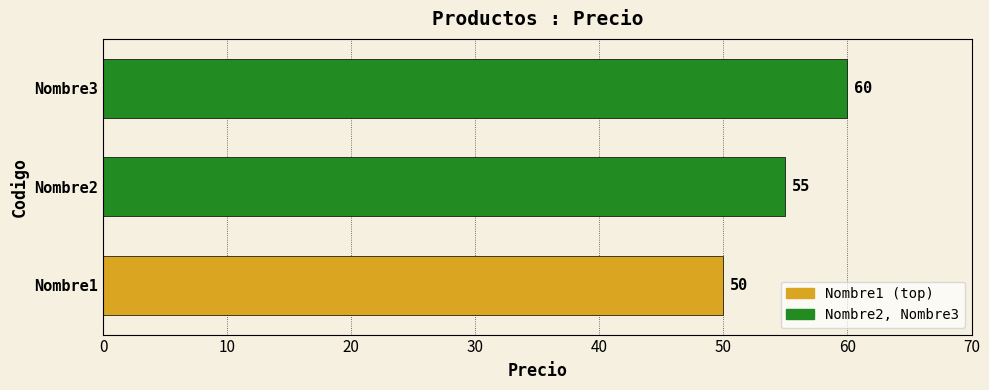

List the labels in order of value, largest first.

Nombre3, Nombre2, Nombre1